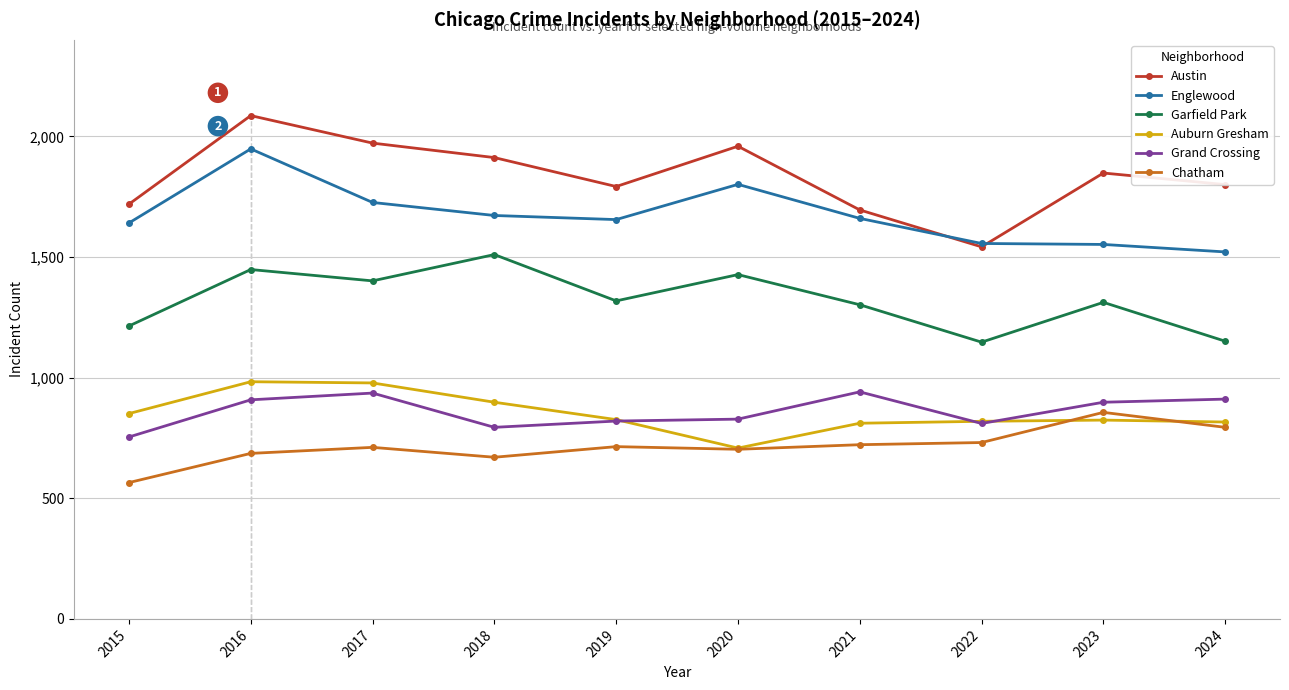

At which category is the sum across all series the highest?

2016